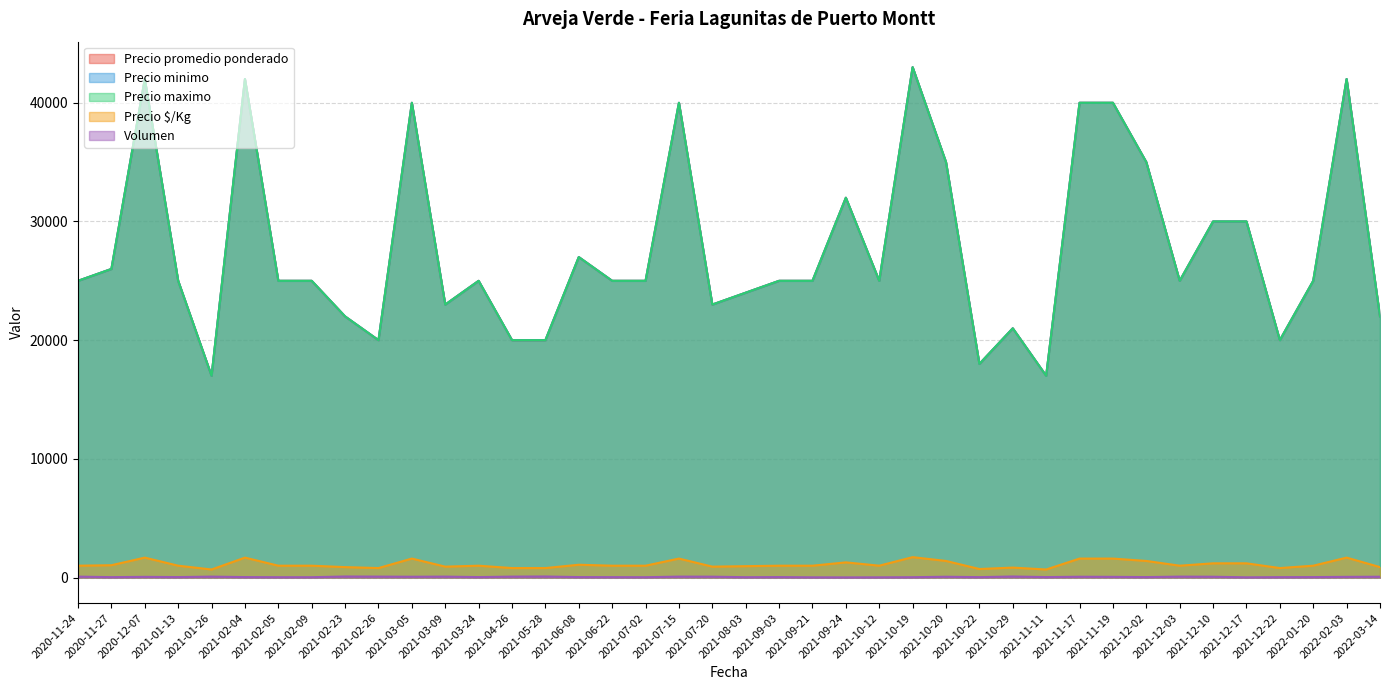

Where does the Volumen series first go above 40?

2020-11-24